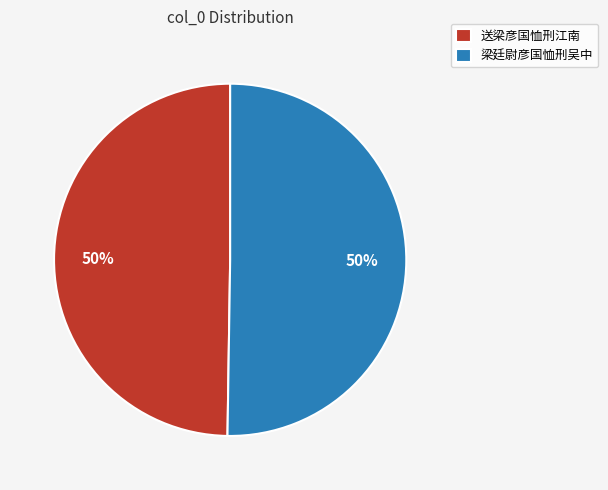

Do 梁廷尉彦国恤刑吴中 and 送梁彦国恤刑江南 together represent more than half of the pie?

Yes